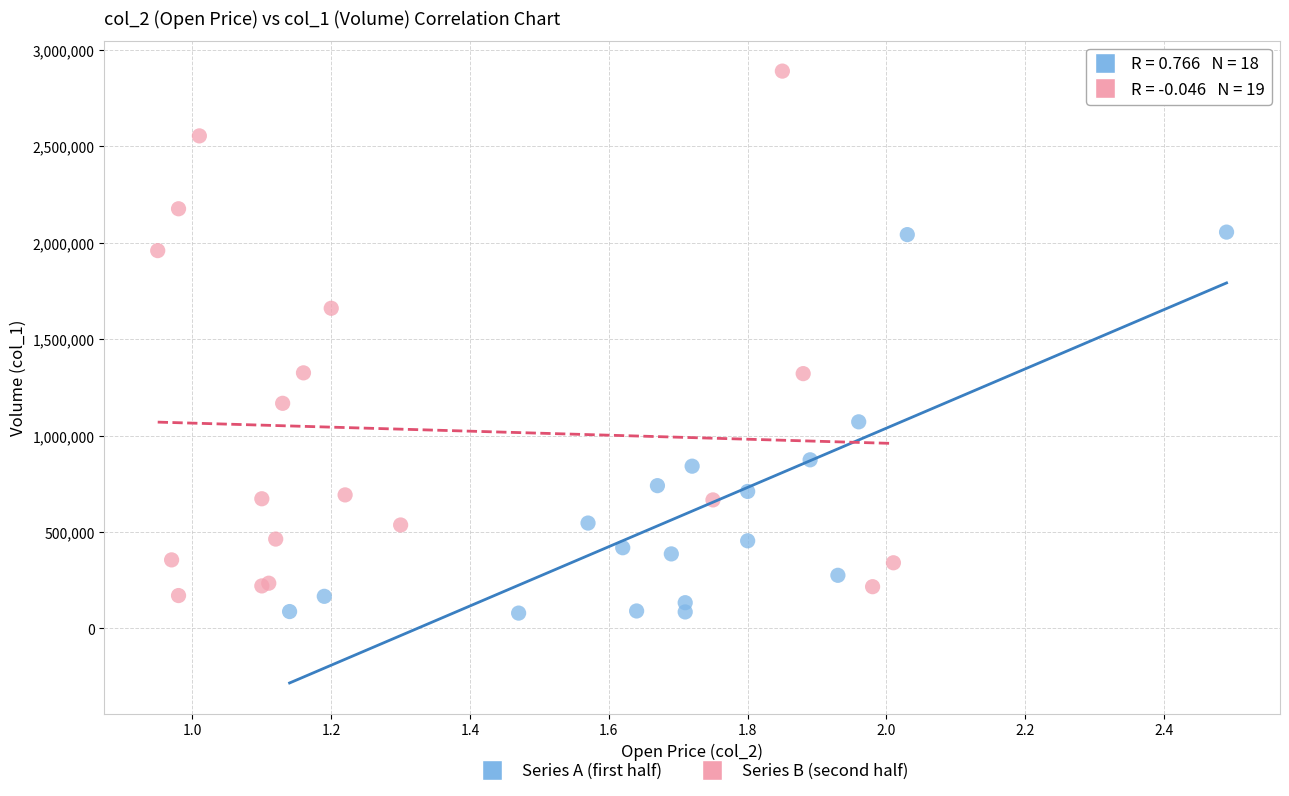

Which series has the widest spread of Y values?

Series B (second half)